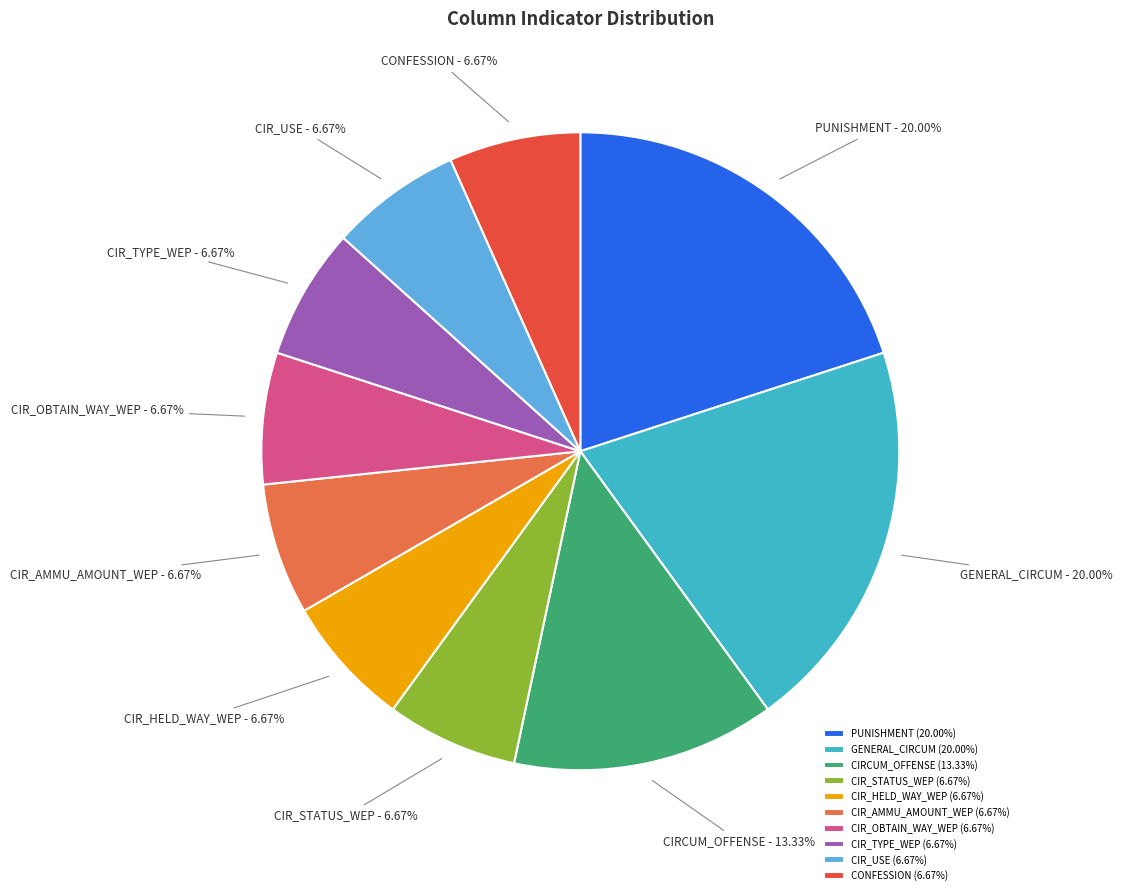

Combined, do GENERAL_CIRCUM and PUNISHMENT account for over 50%?

No